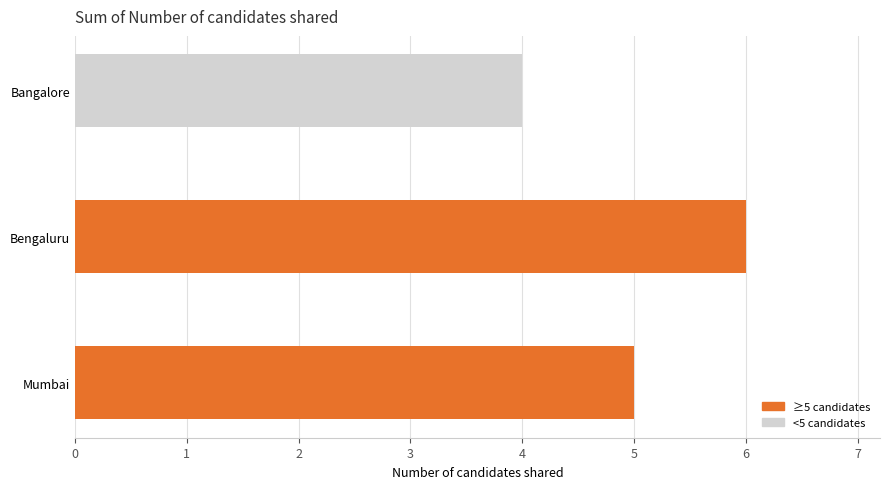

Rank the categories by value from lowest to highest.

Bangalore, Mumbai, Bengaluru